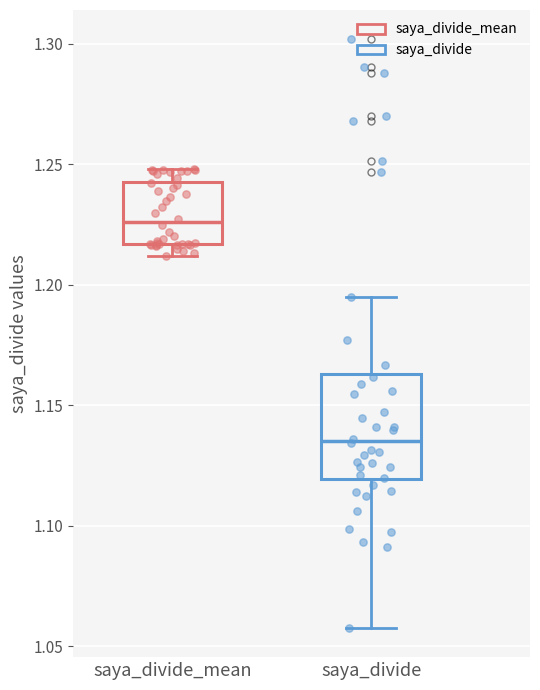

Which box's median line is the highest?

saya_divide_mean